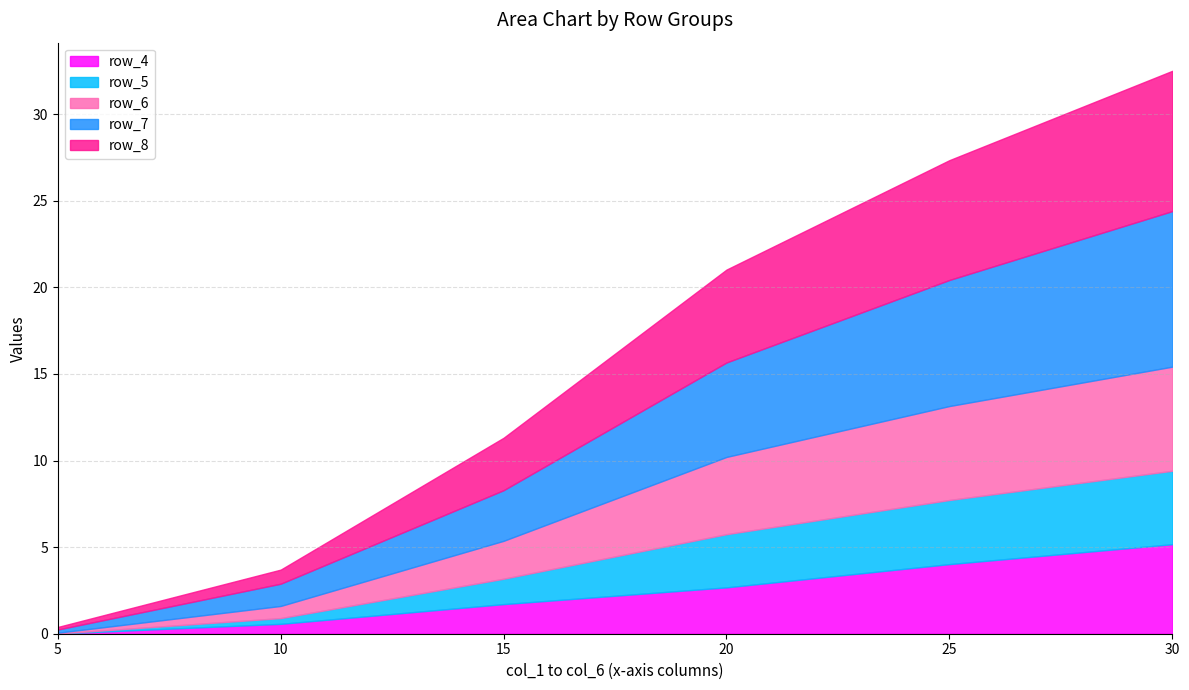

What are all the series names shown in the legend?

row_4, row_5, row_6, row_7, row_8